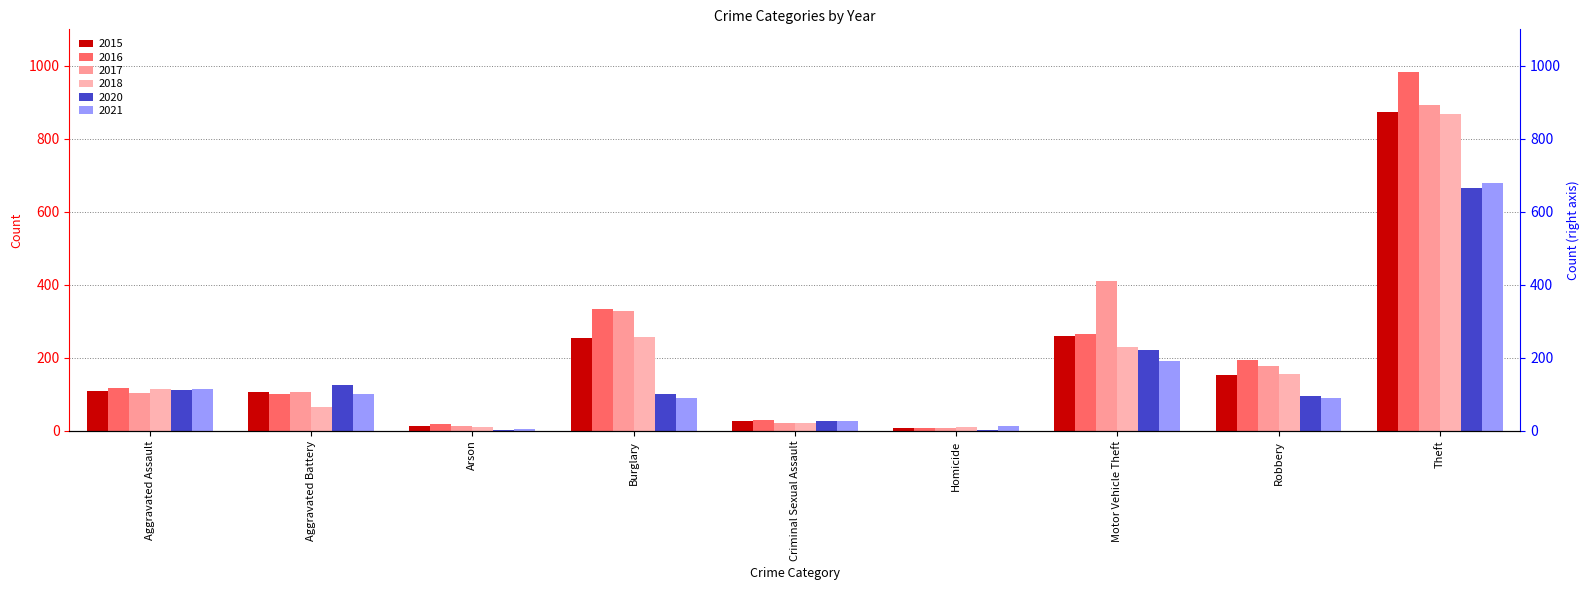

How many groups of bars are there?

9